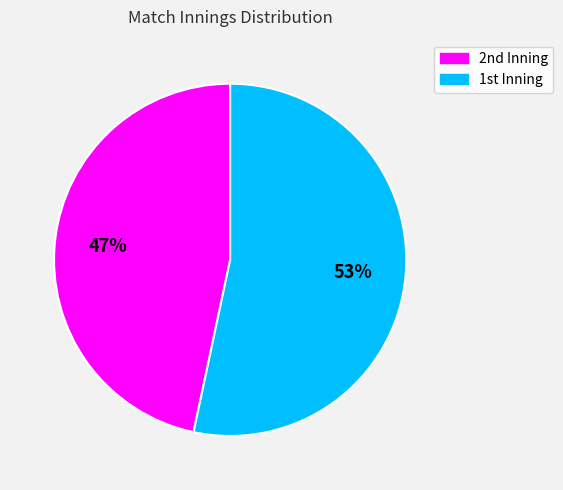

Is there any slice that represents more than half of the pie?

Yes